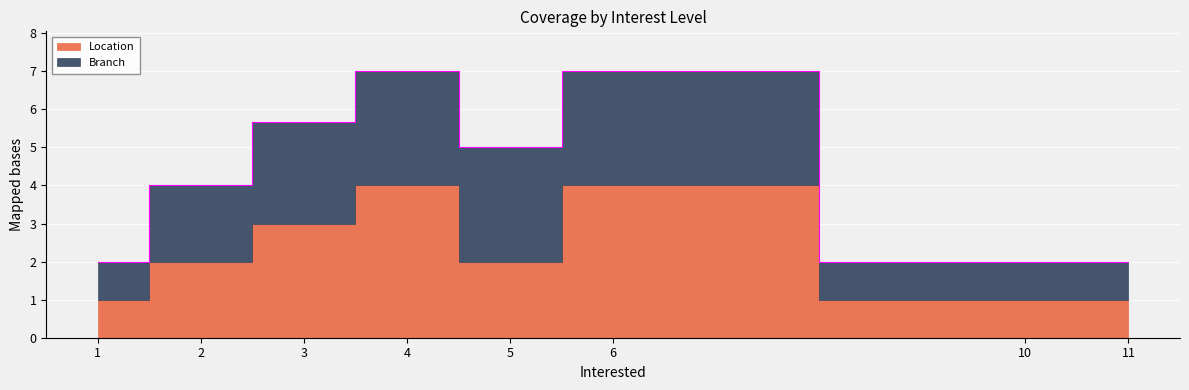

Between 1 and 11, which series saw the biggest shift?

Location